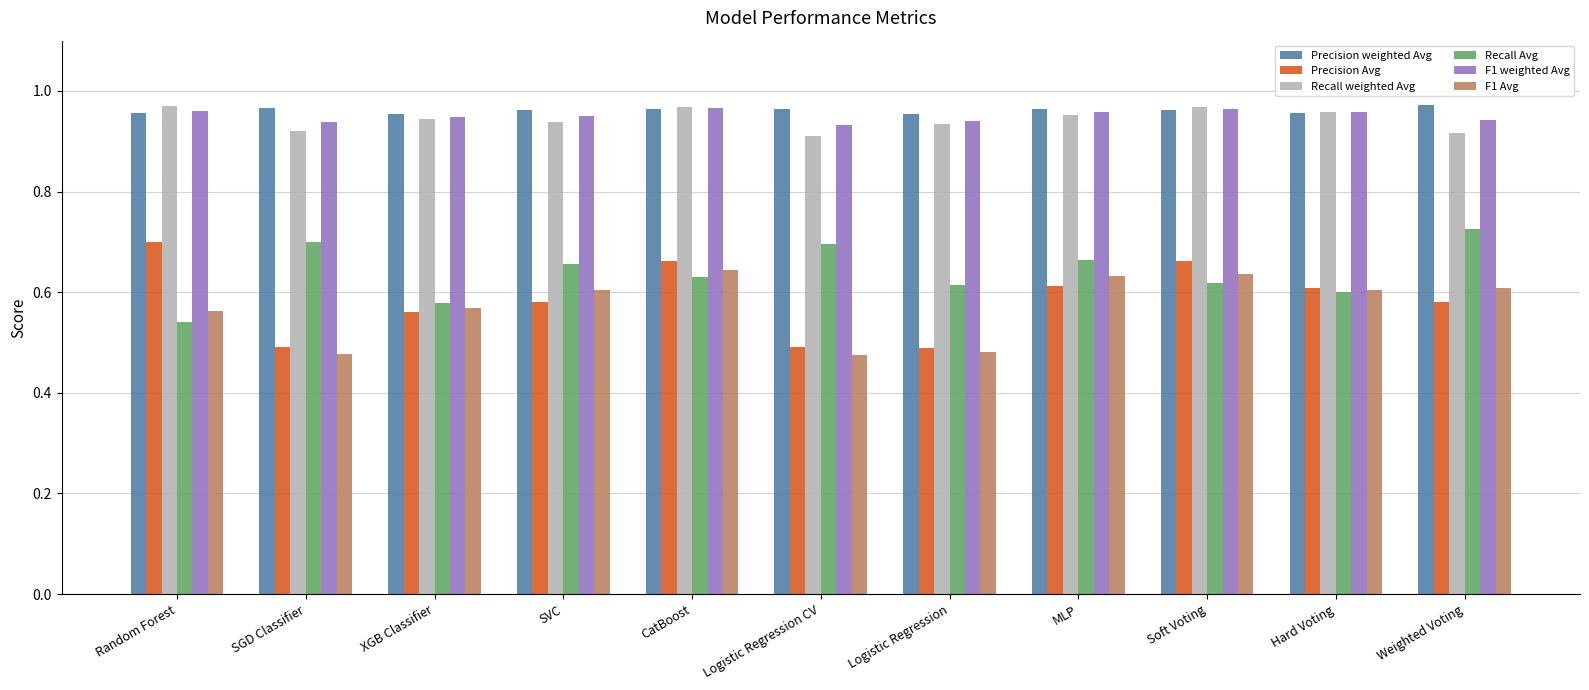

What is the spread (max minus min) of values at Random Forest?

0.4